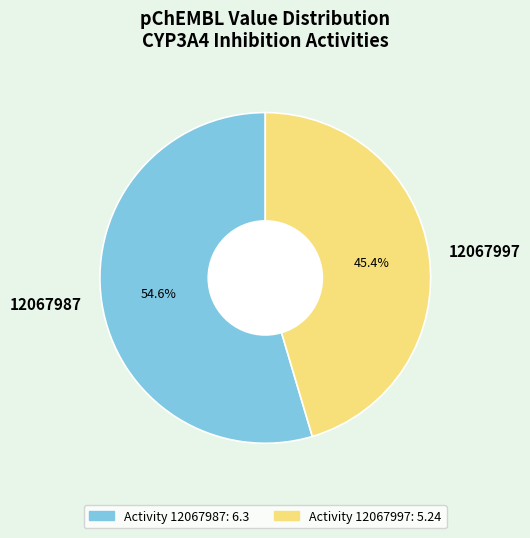

What is the smallest slice in the pie chart?

12067997